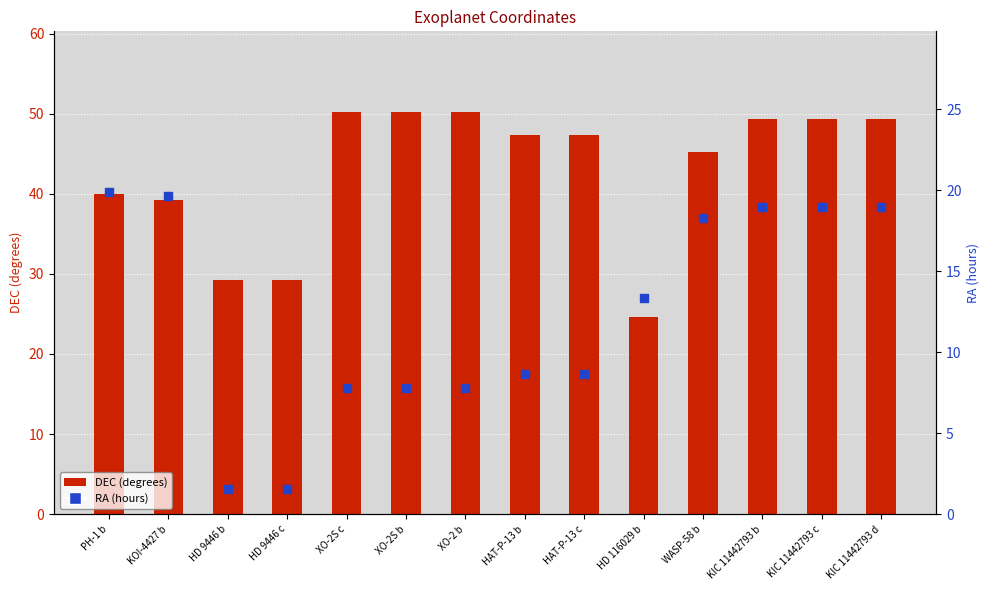

At which category is the sum across all series the highest?

KIC 11442793 b